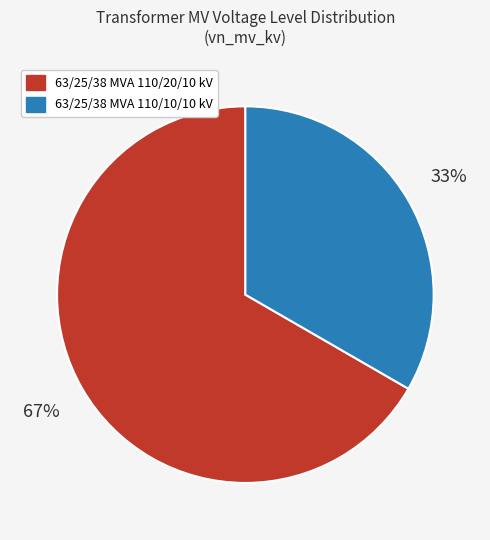

Rank the categories by value from lowest to highest.

63/25/38 MVA 110/10/10 kV, 63/25/38 MVA 110/20/10 kV